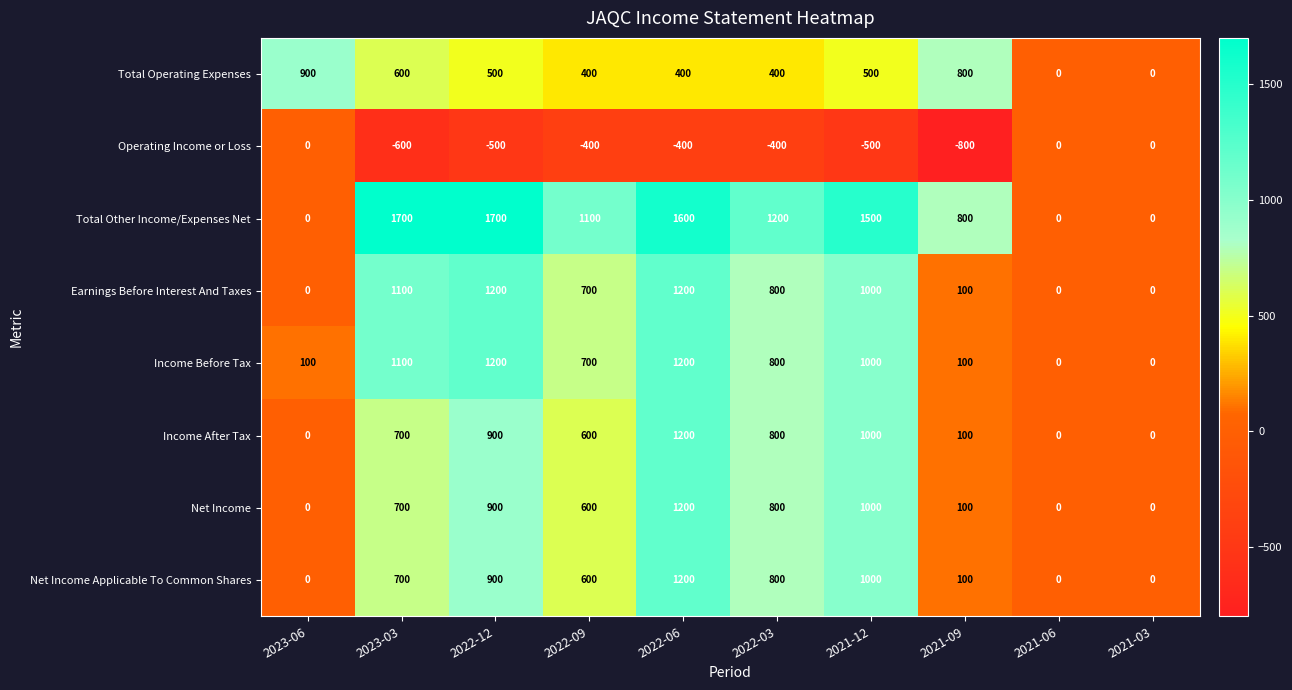

What is the difference between the Earnings Before Interest And Taxes values at 2023-03 and 2021-12?

100